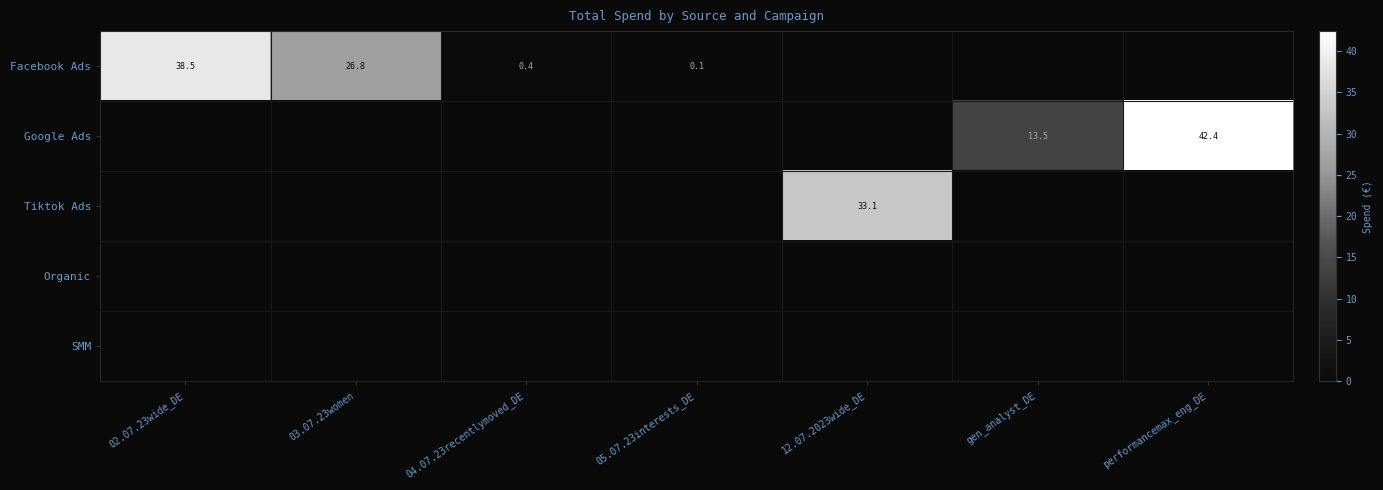

The value of Tiktok Ads at 12.07.2023wide_DE is 53.3. True or false?

False